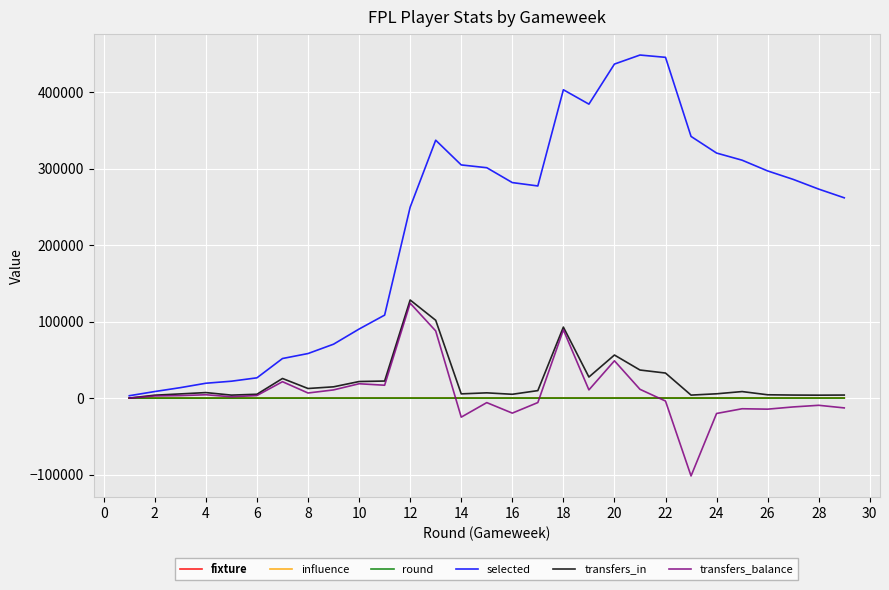

Is this an area chart (filled region under the line)?

No